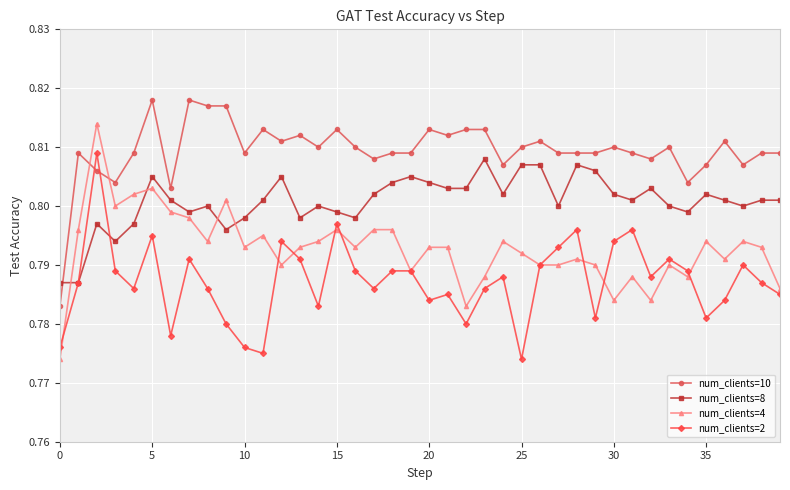

True or false: num_clients=8 has more than 2 points higher than both neighbors.

True